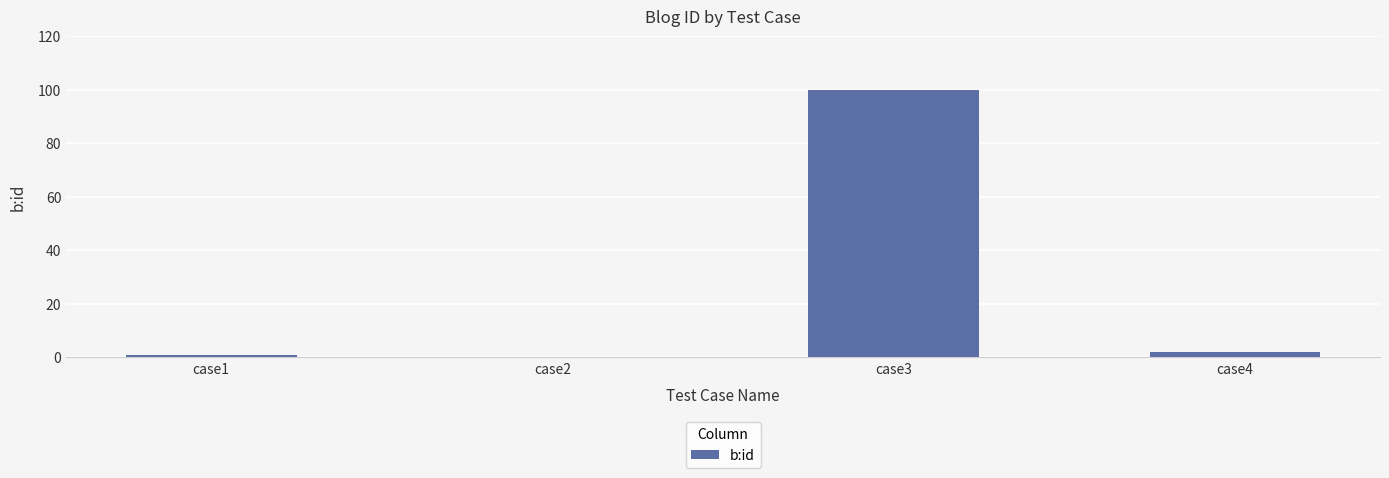

Are the bars horizontal?

No